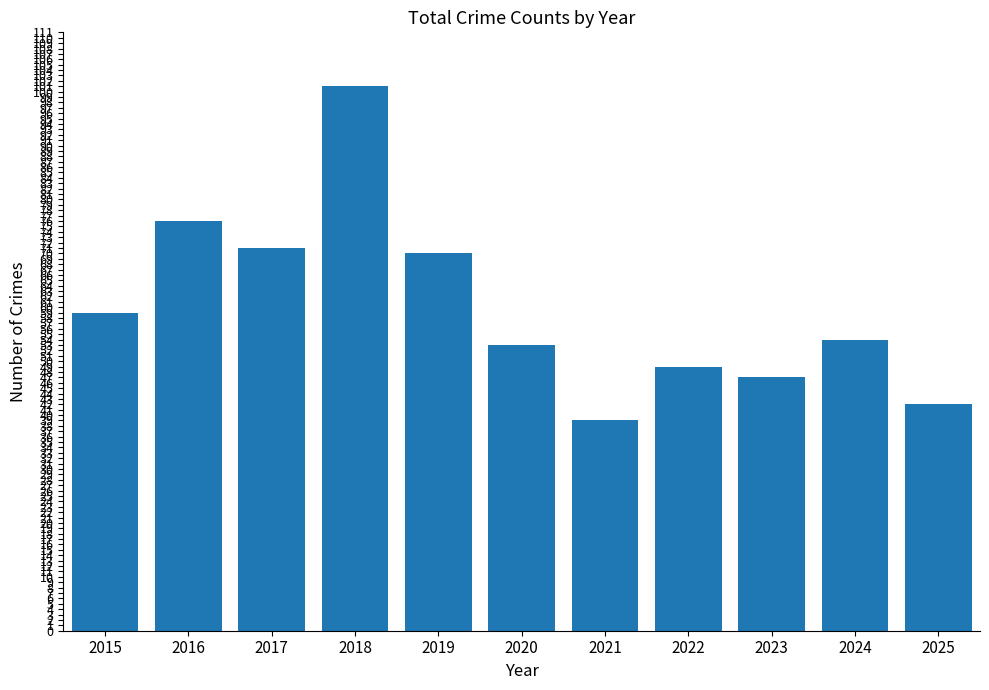

Which label corresponds to the largest value in the chart?

2018